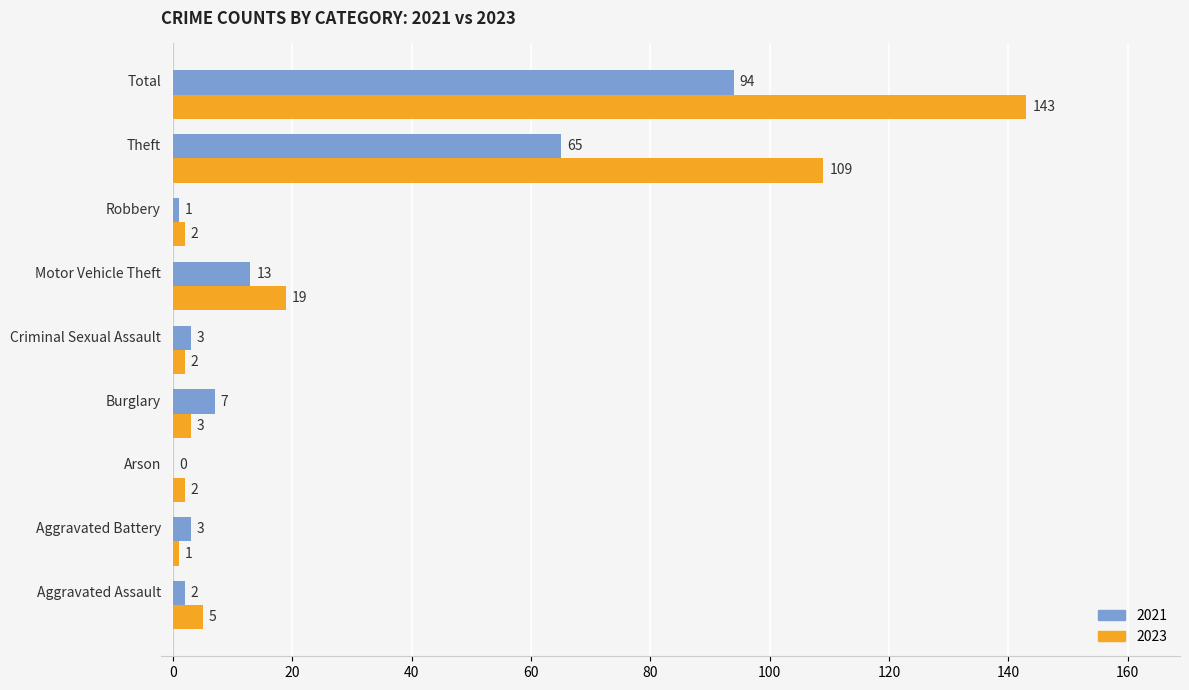

What is the highest value of the 2021 series?

94